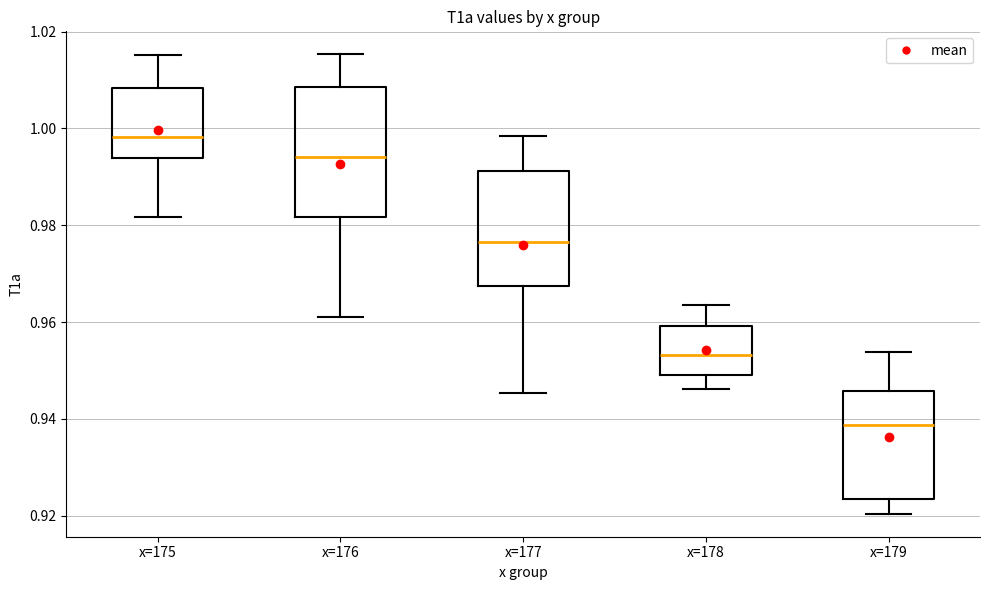

Reading left to right, transcribe this box plot: for each box, give where its median line is, the range the box spans, and where its two whiskers end, as read against the y-axis. The values are not printed on the chart, so give them approximately, as read against the axis.

x=175: median 0.998, box 0.994 to 1.008, whiskers 0.982 to 1.016
x=176: median 0.994, box 0.982 to 1.008, whiskers 0.962 to 1.016
x=177: median 0.976, box 0.968 to 0.992, whiskers 0.946 to 0.998
x=178: median 0.954, box 0.950 to 0.960, whiskers 0.946 to 0.964
x=179: median 0.938, box 0.924 to 0.946, whiskers 0.920 to 0.954